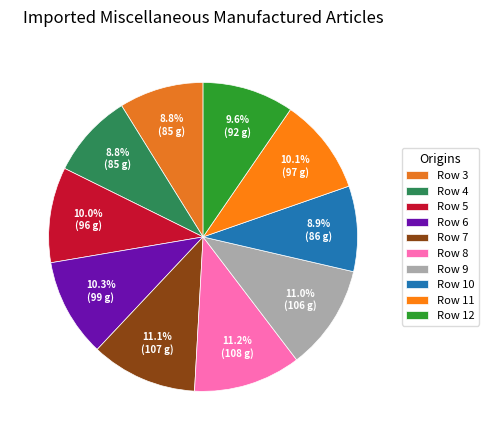

Between Row 10 and Row 6, which is larger?

Row 6